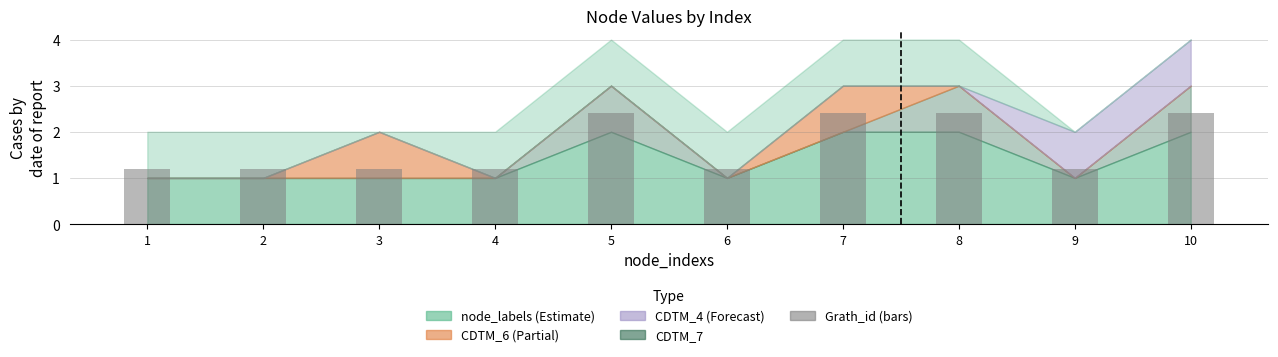

What is the minimum value shown in the chart?

1.2